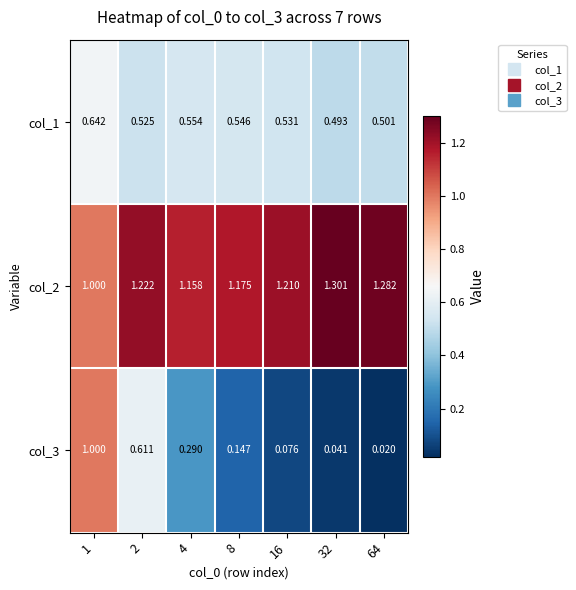

Is the value of col_1 at 2 greater than the value of col_3 at 32?

Yes